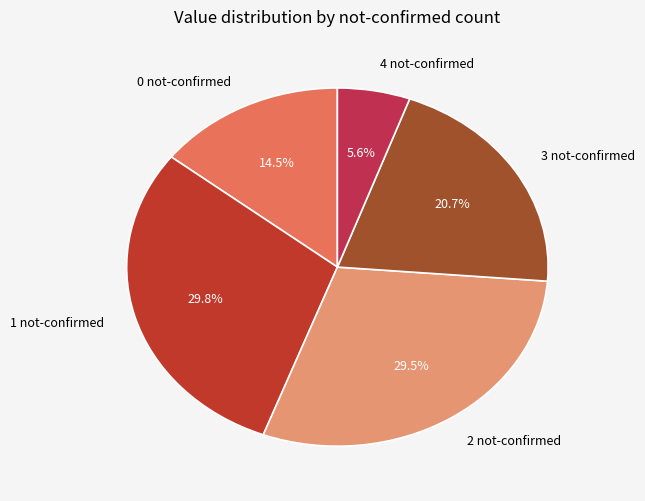

How many slices are in this pie chart?

5